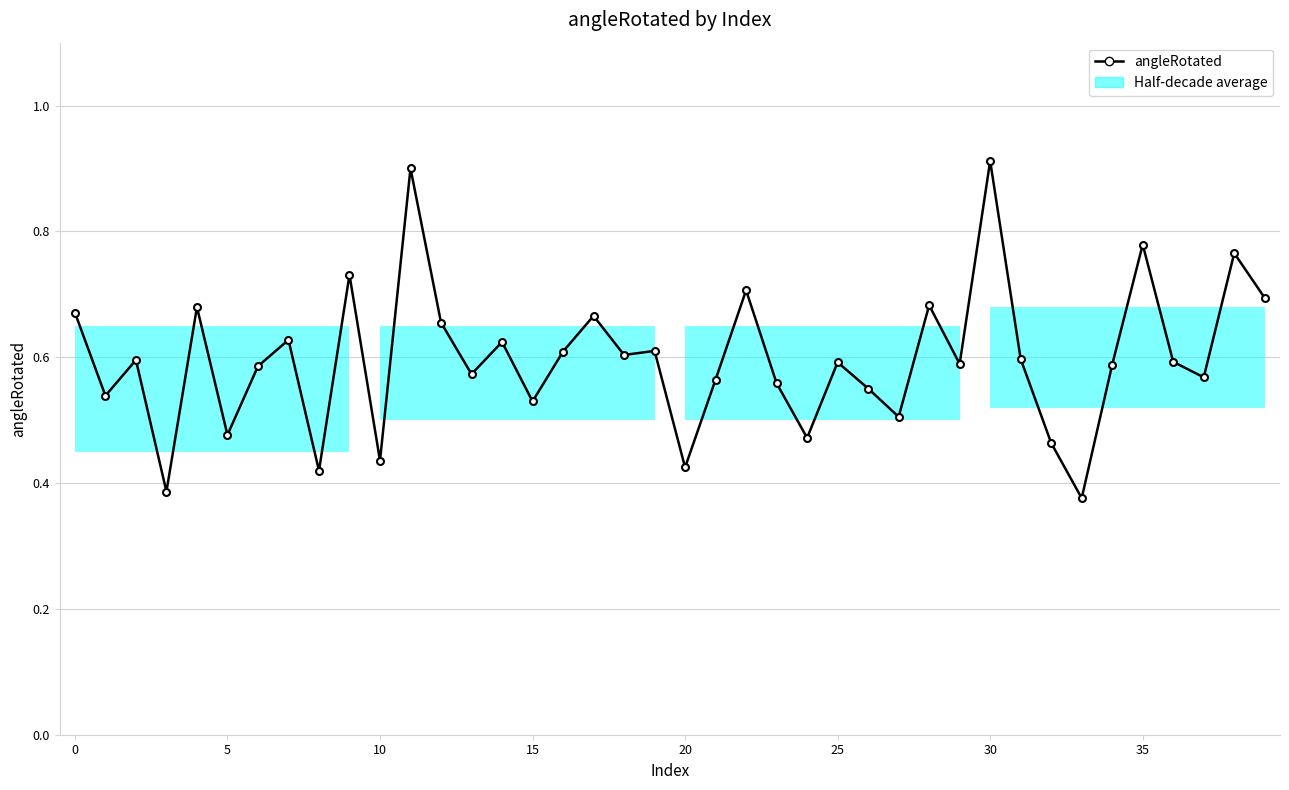

How many lines are shown in the chart?

1